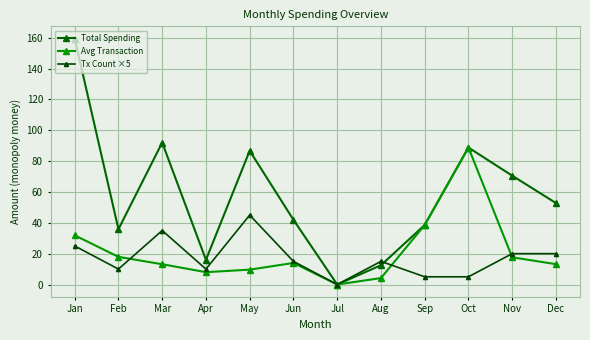

At how many categories does at least one series exceed 94?

1